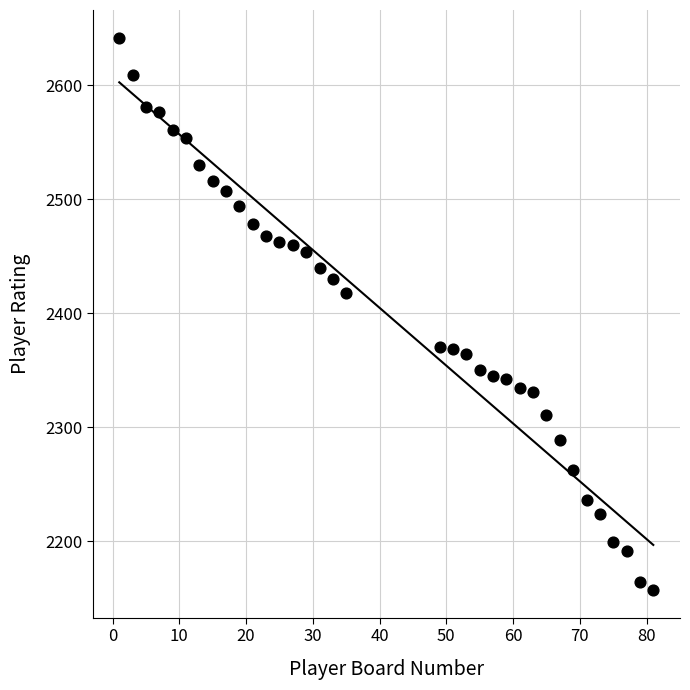

What Y value in the scatter plot is closest to 2399?

2418